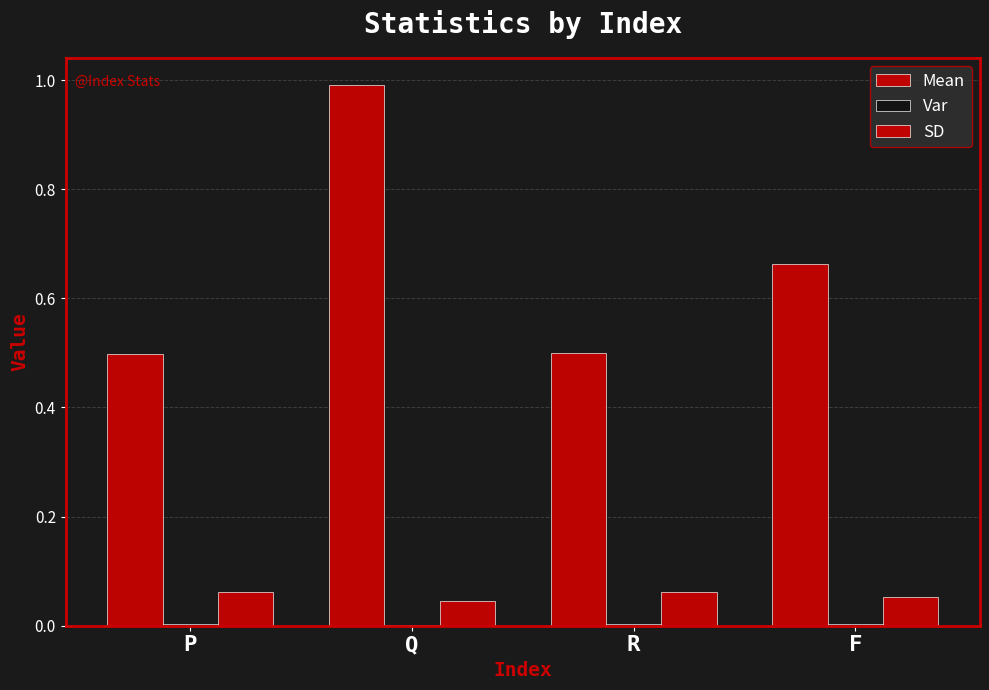

Are the bars horizontal?

No